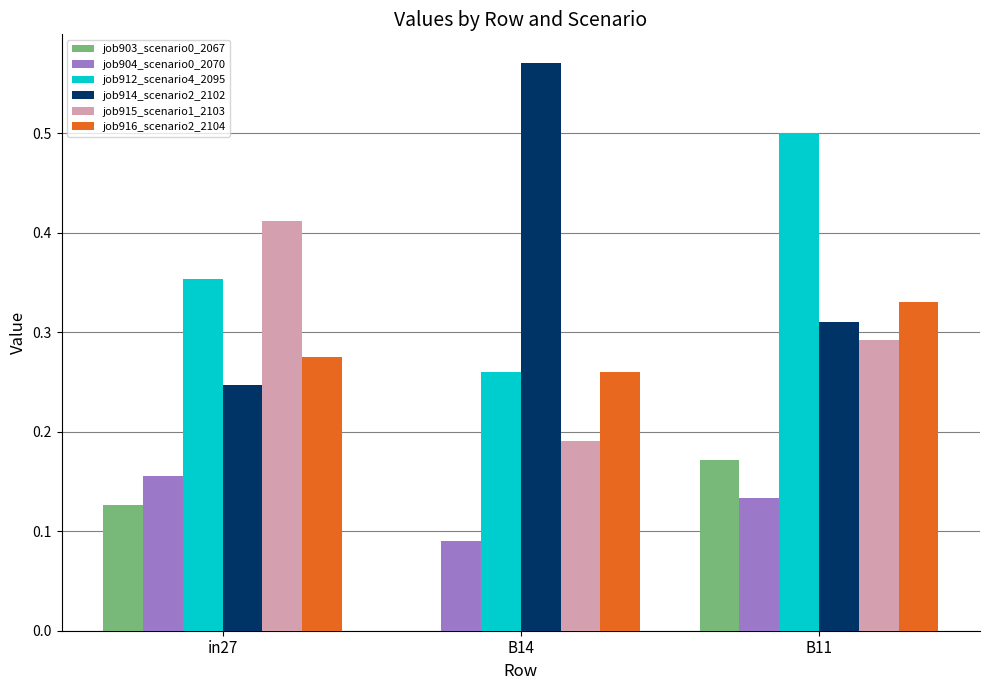

What are all the series names shown in the legend?

job903_scenario0_2067, job904_scenario0_2070, job912_scenario4_2095, job914_scenario2_2102, job915_scenario1_2103, job916_scenario2_2104